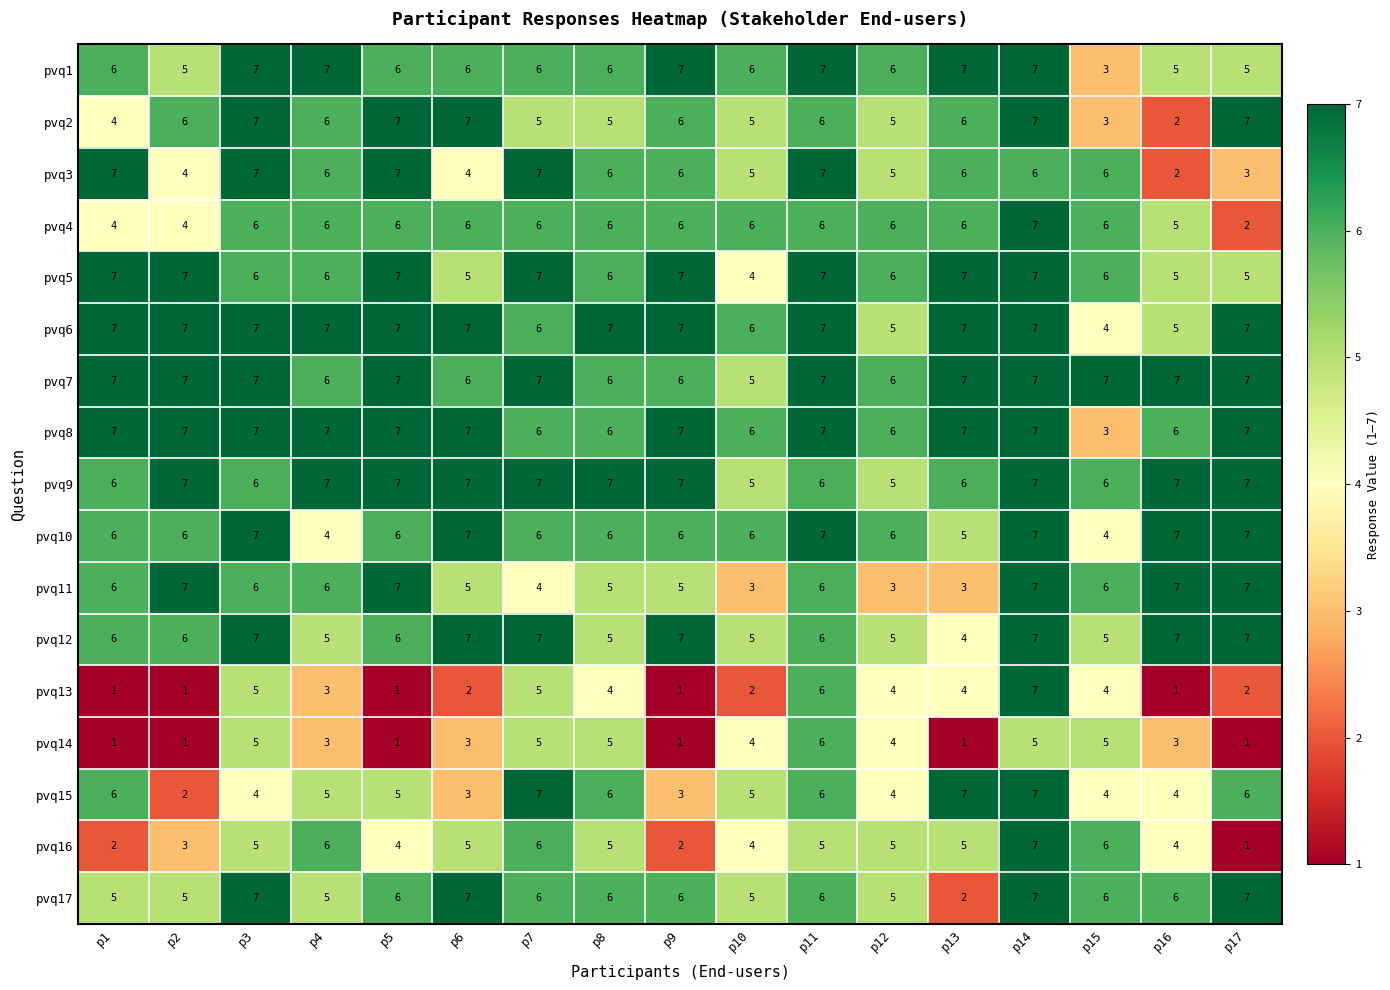

Is the value of pvq2 at p9 greater than the value of pvq13 at p3?

Yes